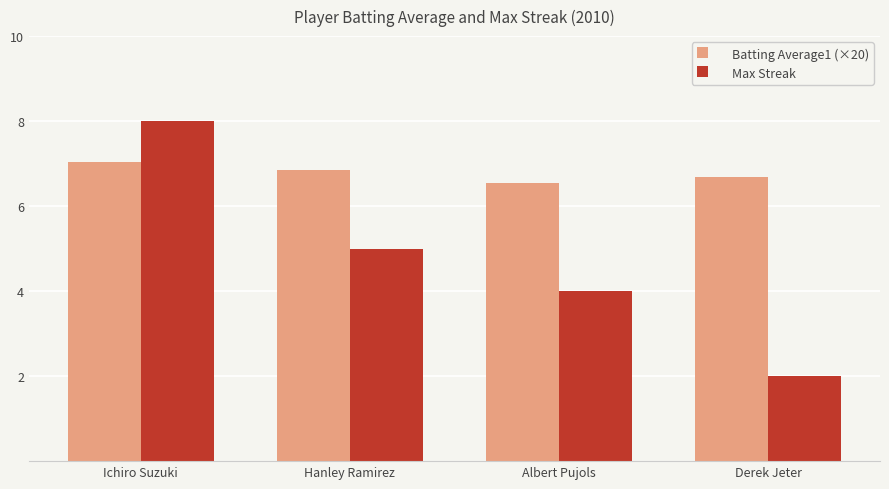

At which category does the chart reach its minimum across all series?

Derek Jeter